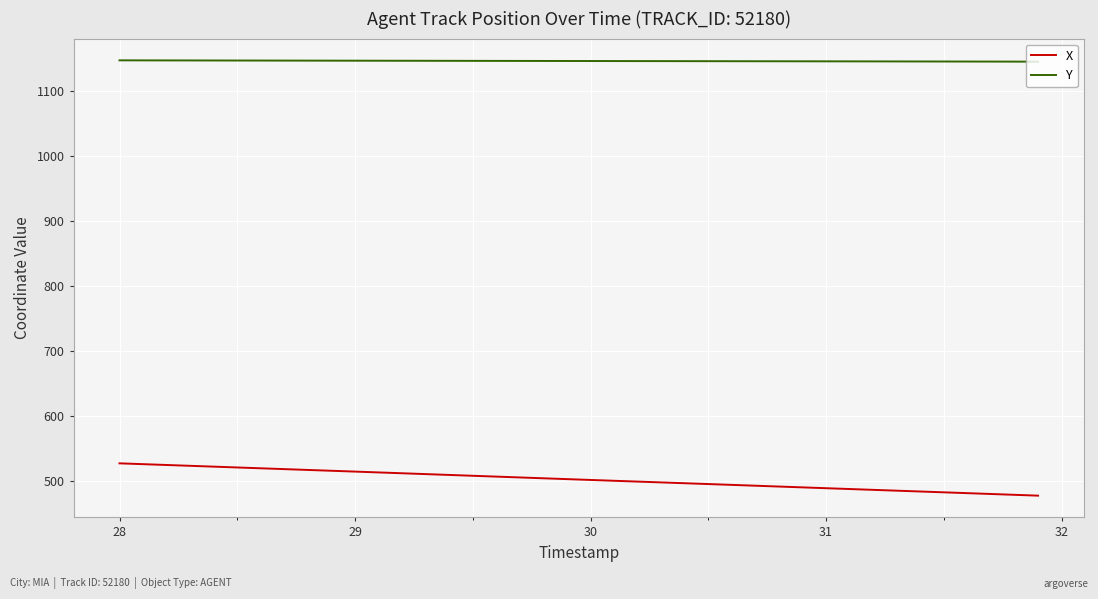

Which series has the largest range (max minus min)?

X